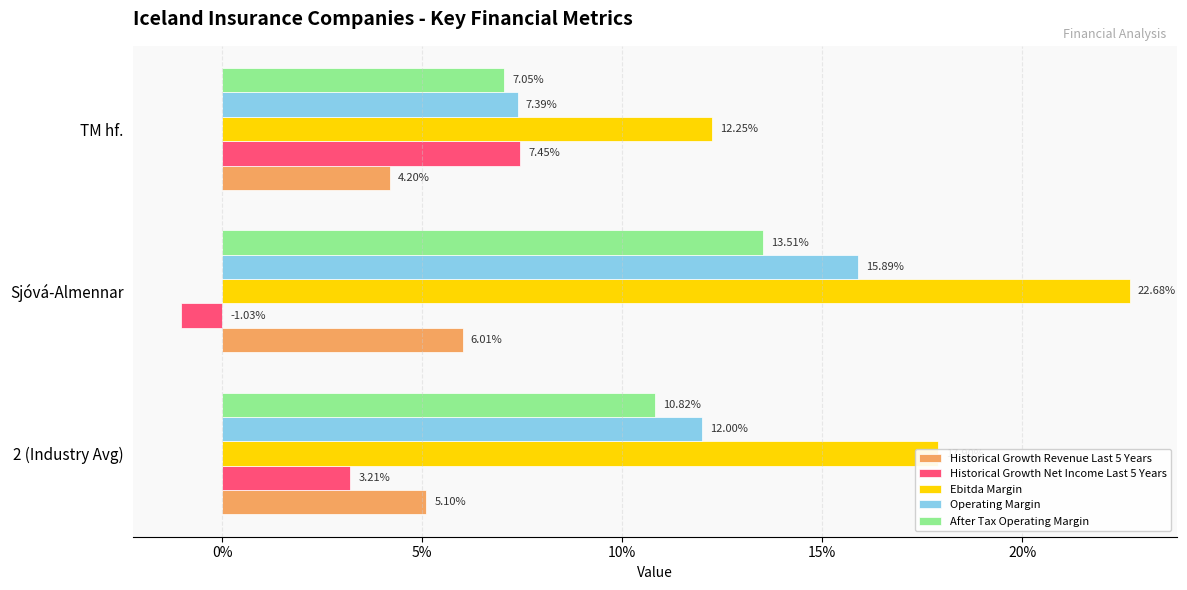

What are all the series names shown in the legend?

Historical Growth Revenue Last 5 Years, Historical Growth Net Income Last 5 Years, Ebitda Margin, Operating Margin, After Tax Operating Margin